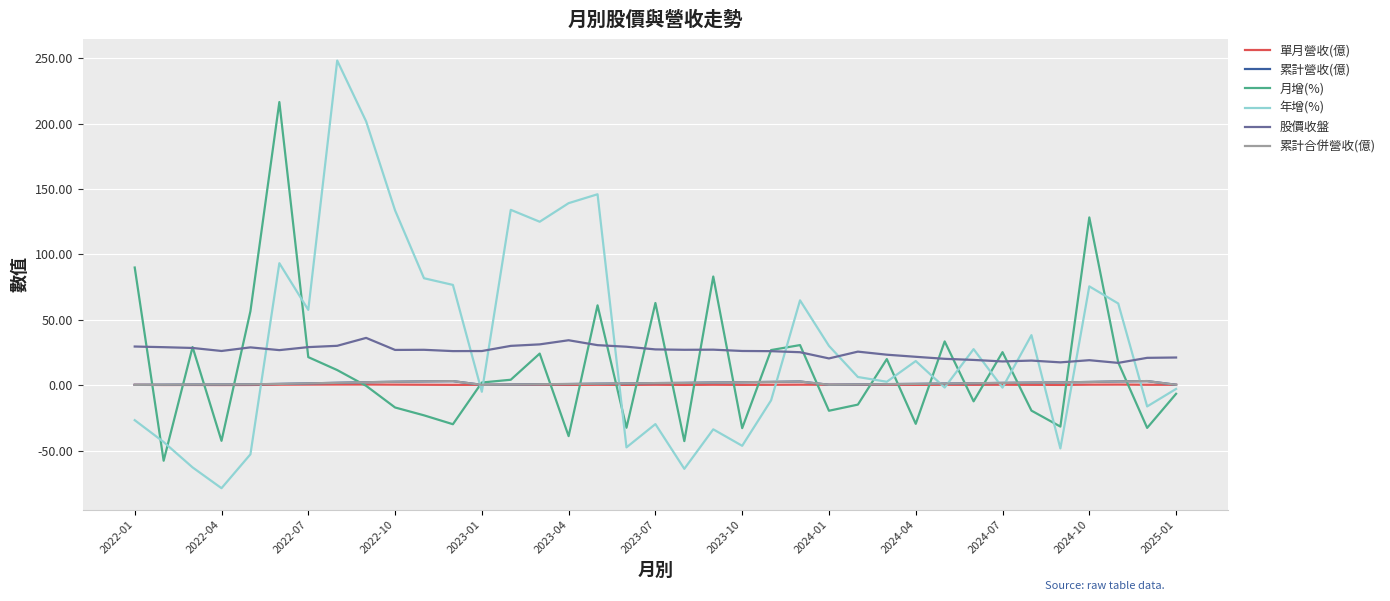

After their last crossing, which series has the higher values: 年增(%) or 單月營收(億)?

單月營收(億)